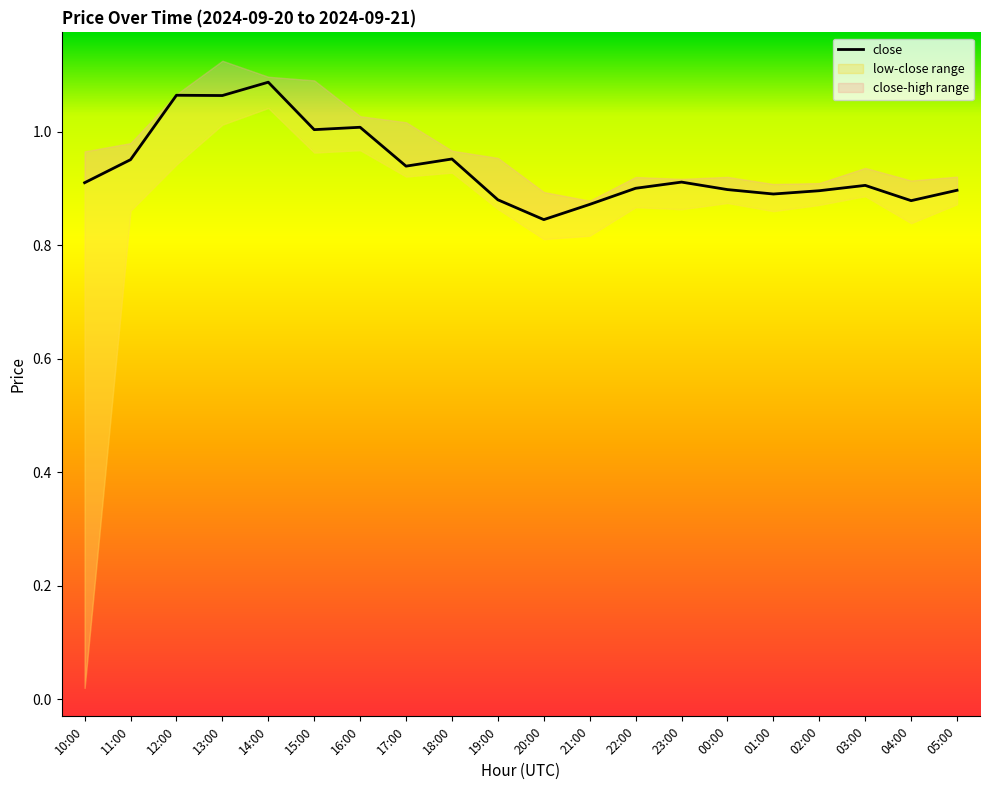

List the labels in order of value, smallest first.

20:00, 21:00, 04:00, 19:00, 01:00, 02:00, 05:00, 00:00, 22:00, 03:00, 10:00, 23:00, 17:00, 11:00, 18:00, 15:00, 16:00, 13:00, 12:00, 14:00